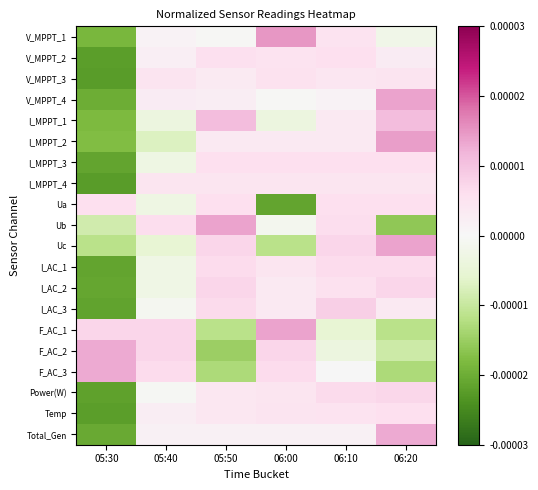

Count the number of data series in this chart.

20